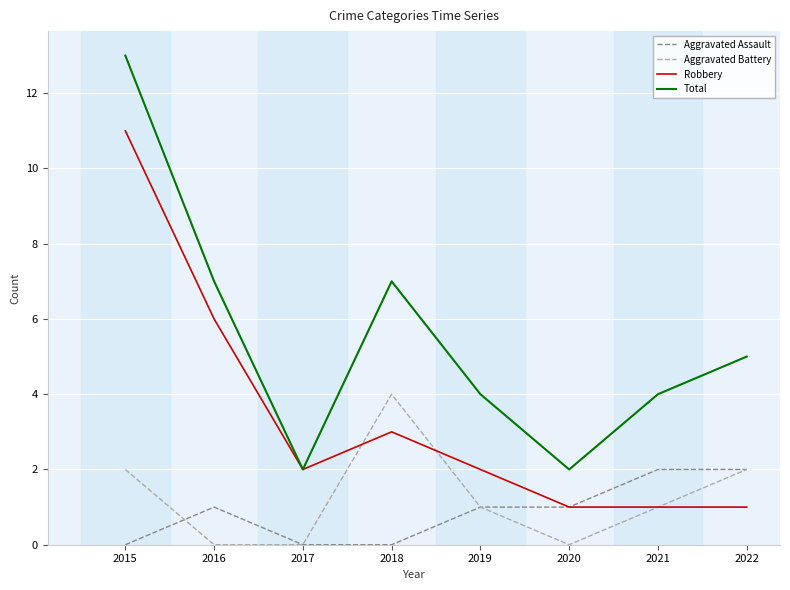

True or false: Aggravated Battery has a value of 1 at 2019.

True